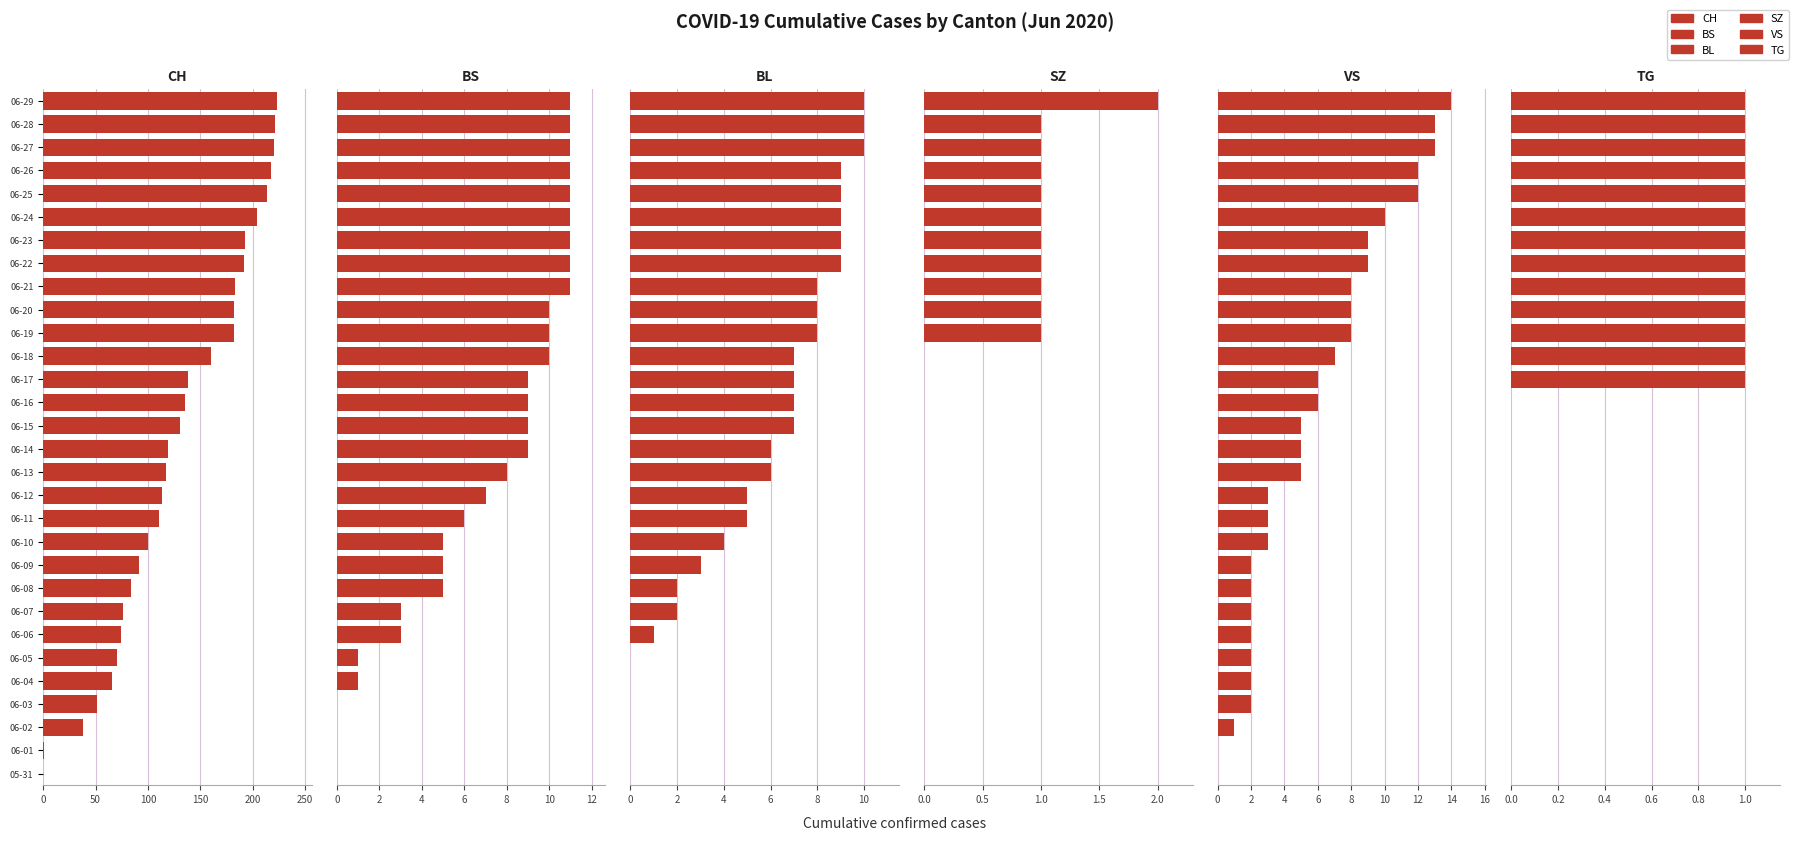

What are all the series names shown in the legend?

CH, BS, BL, SZ, VS, TG